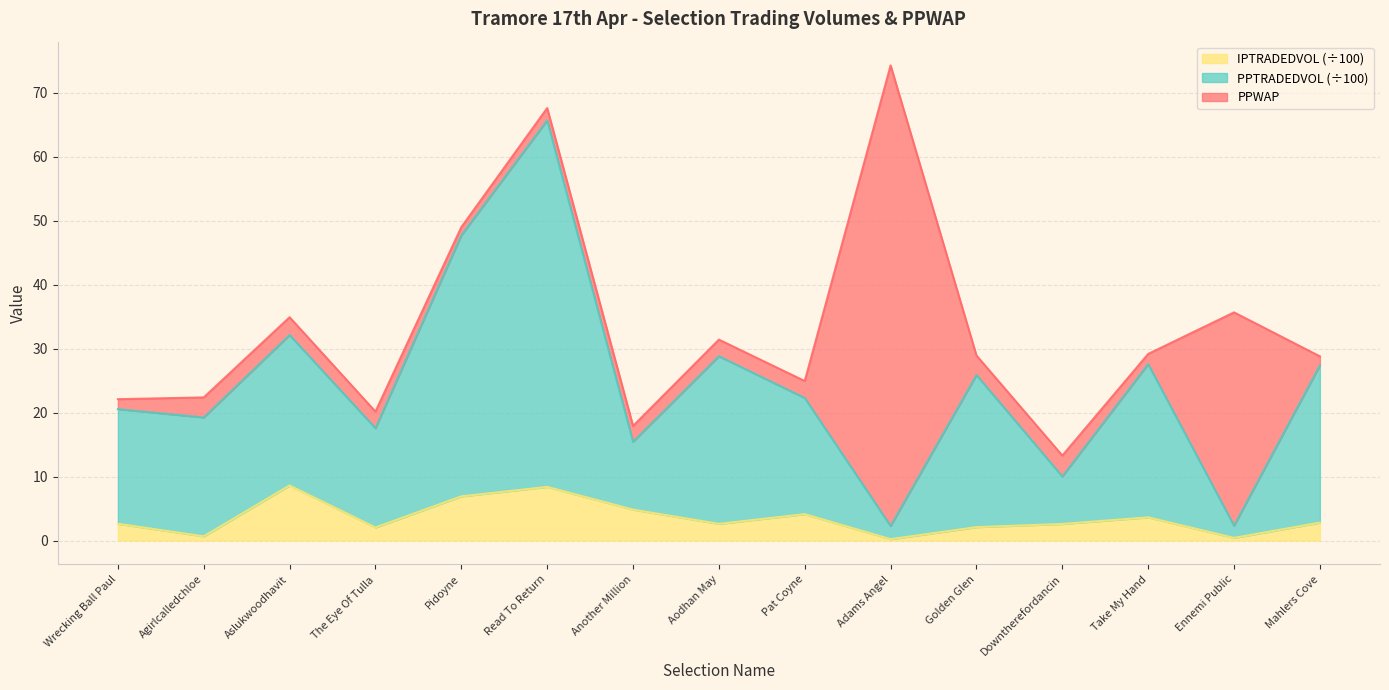

How many values in the IPTRADEDVOL series are below 2?

3